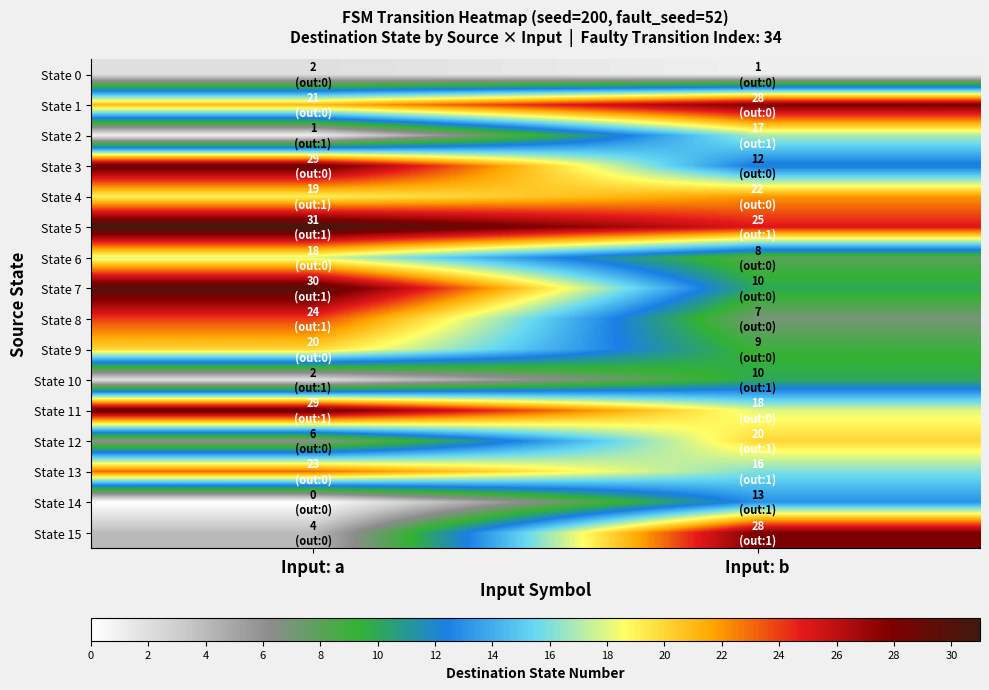

Reading left to right, transcribe all the data shown in this chart.

row_0: Input: a=2	Input: b=1
row_1: Input: a=21	Input: b=28
row_2: Input: a=1	Input: b=17
row_3: Input: a=29	Input: b=12
row_4: Input: a=19	Input: b=22
row_5: Input: a=31	Input: b=25
row_6: Input: a=18	Input: b=8
row_7: Input: a=30	Input: b=10
row_8: Input: a=24	Input: b=7
row_9: Input: a=20	Input: b=9
row_10: Input: a=2	Input: b=10
row_11: Input: a=29	Input: b=18
row_12: Input: a=6	Input: b=20
row_13: Input: a=23	Input: b=16
row_14: Input: a=0	Input: b=13
row_15: Input: a=4	Input: b=28